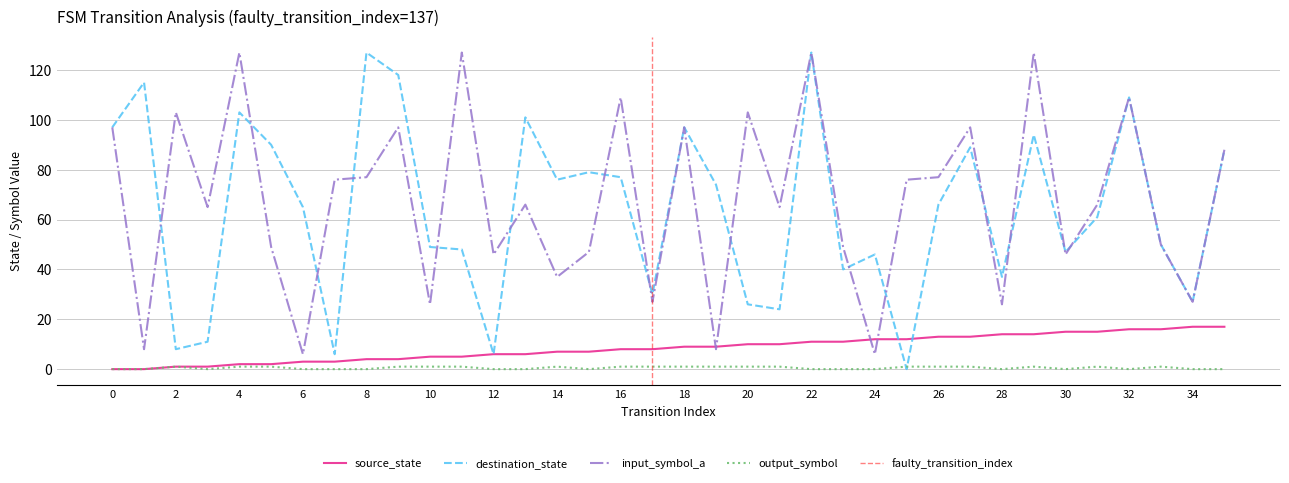

Is it true that destination_state equals 76 at 14?

True